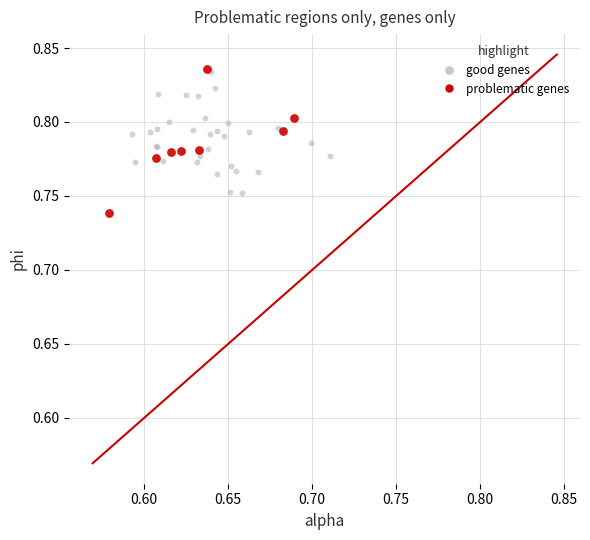

Which series reaches the minimum Y coordinate?

problematic genes